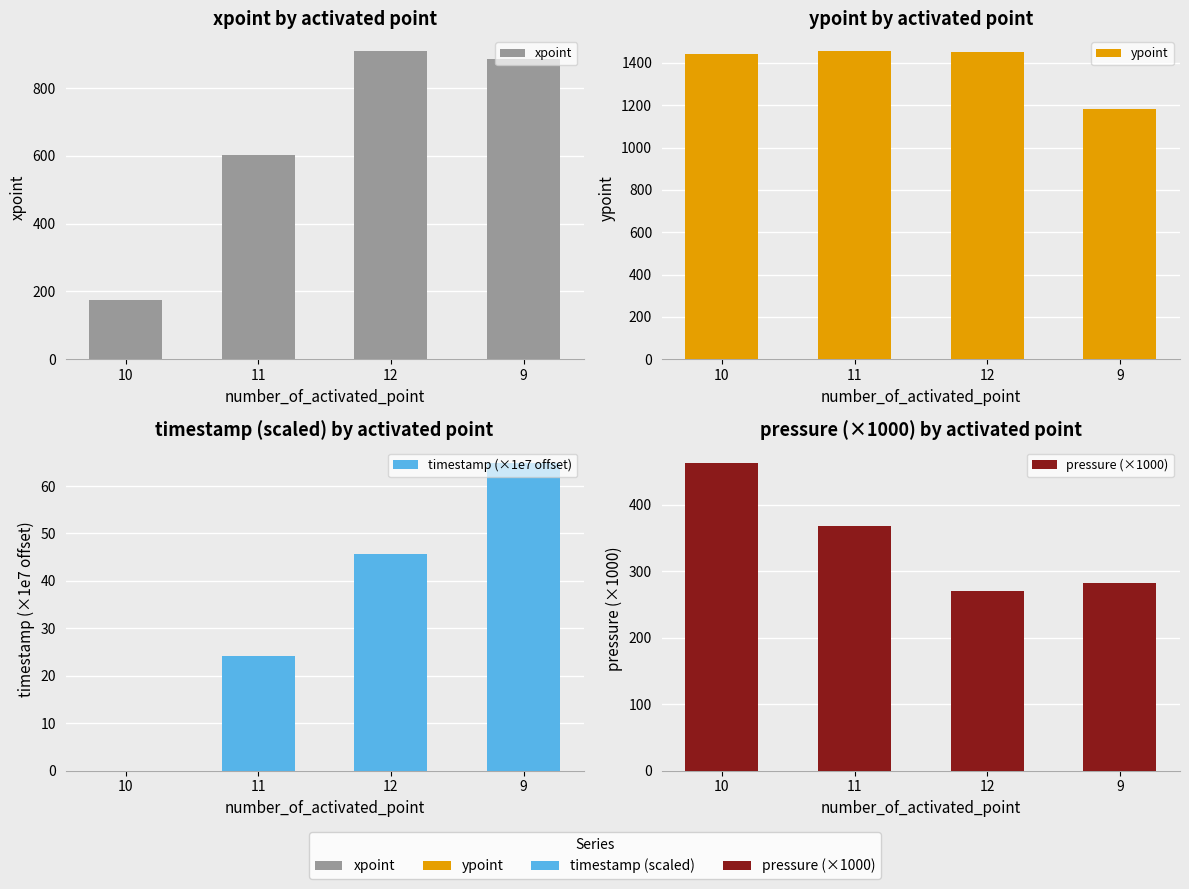

What is the value of the pressure (×1000) bar at the 2nd from the left?

368.6